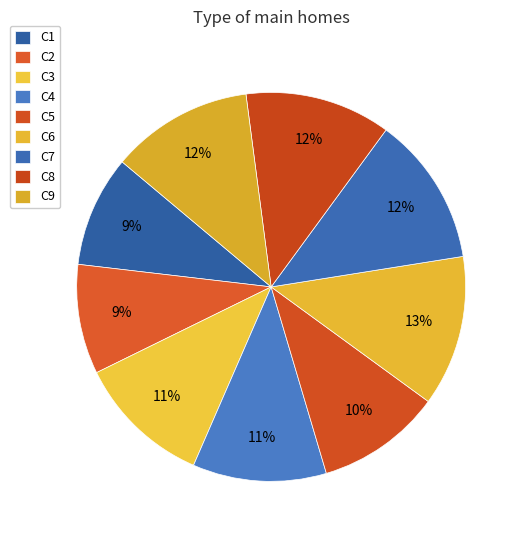

Is it true that C2 is 9% of the pie?

True